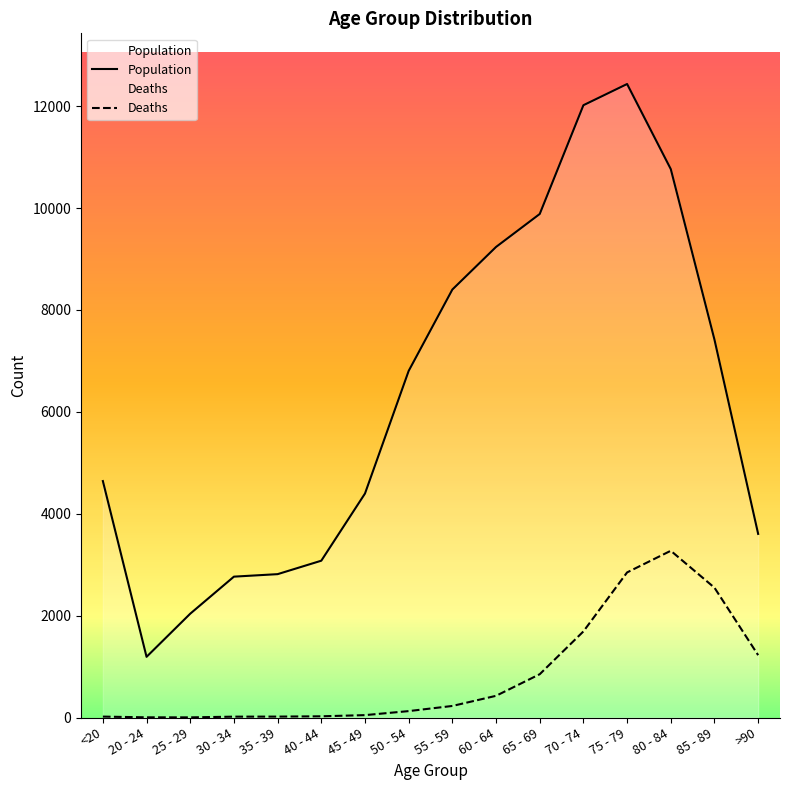

Which series has the largest total across all categories?

Population